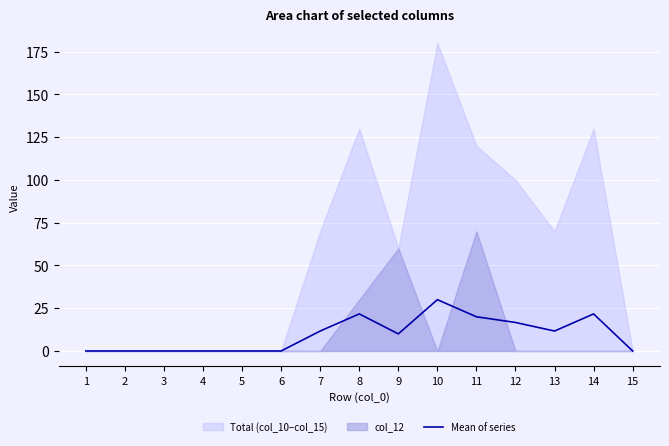

Reading left to right, extract all data points from this chart.

0.0	0.0	0.0	0.0	0.0	0.0	11.7	21.7	10.0	30.0	20.0	16.7	11.7	21.7	0.0